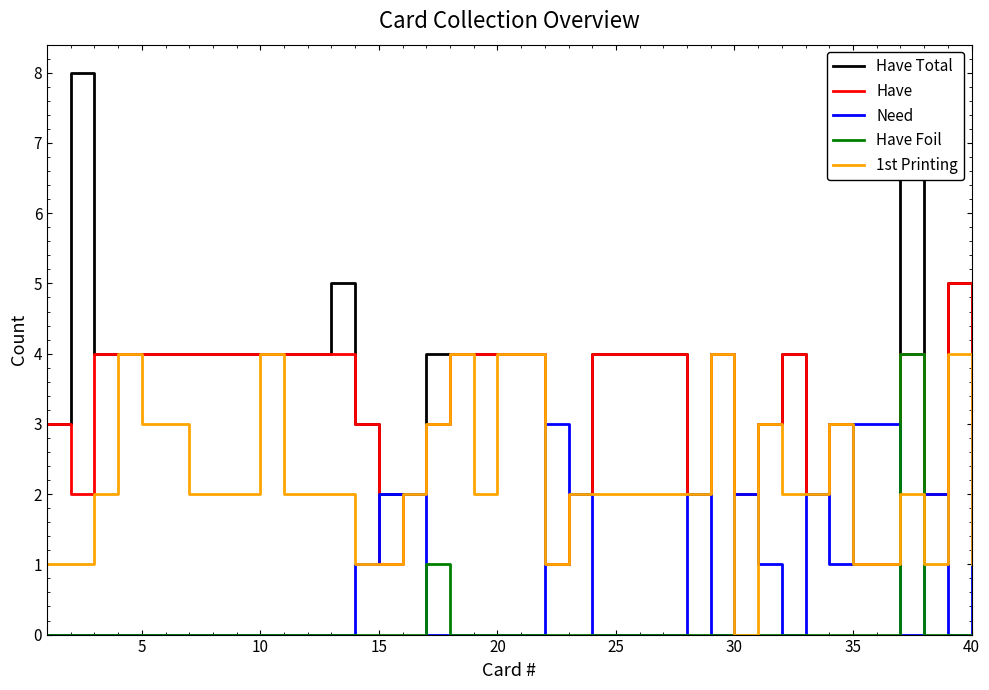

True or false: Need has a value of 1 at 0.

False